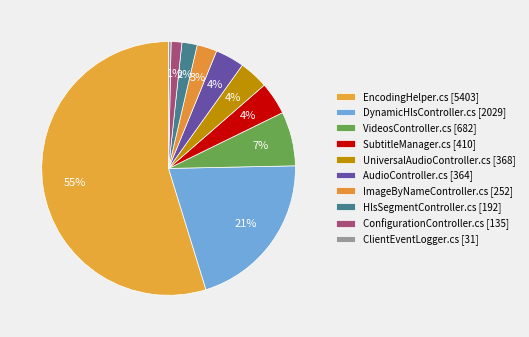

How many slices are in this pie chart?

10